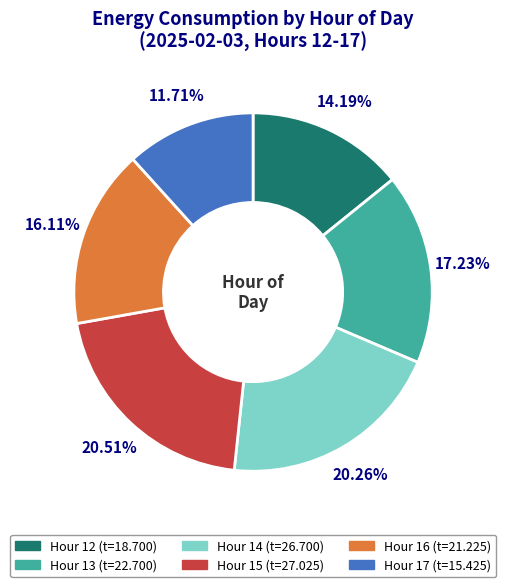

Does any single category account for the majority?

No